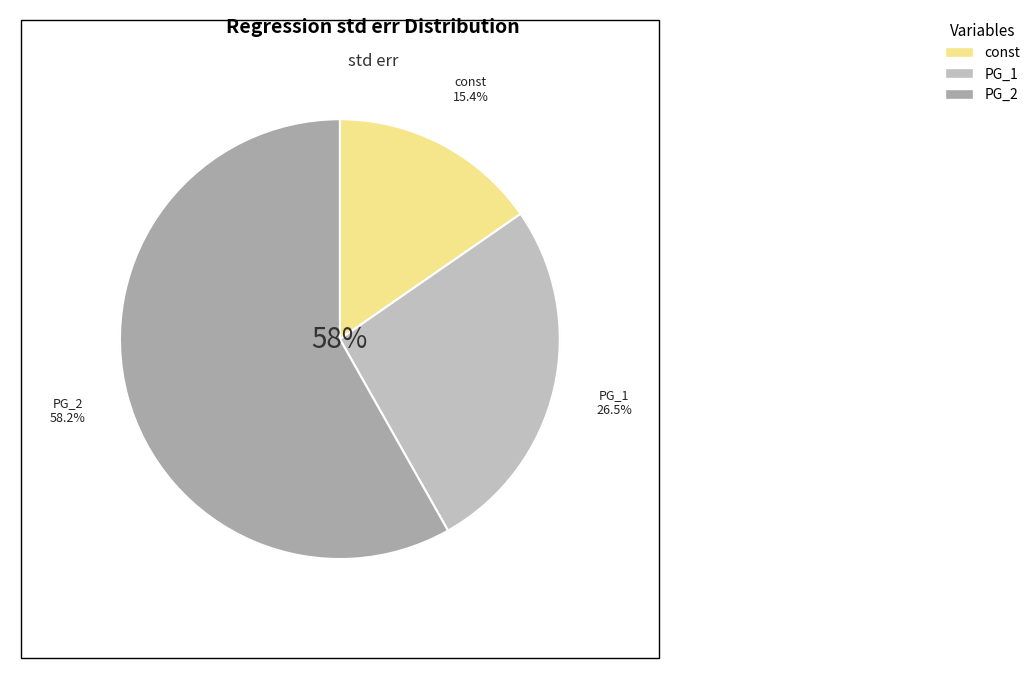

What is the majority slice?

PG_2